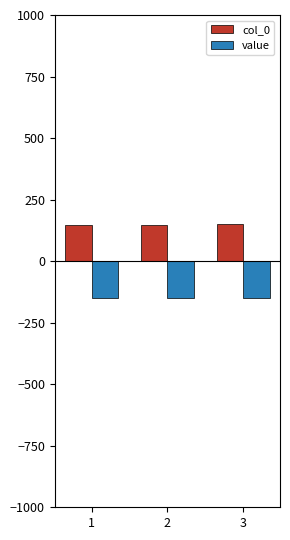

What is the difference between the highest and lowest values at 3?

300.0